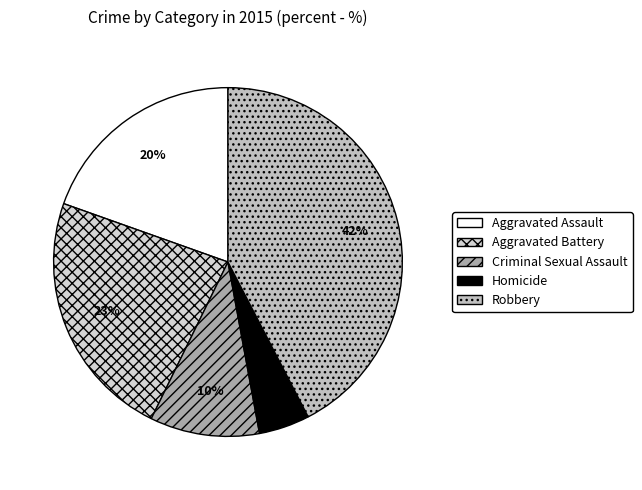

To the nearest percent, what is the difference between the Aggravated Battery and Criminal Sexual Assault slice percentages?

13%